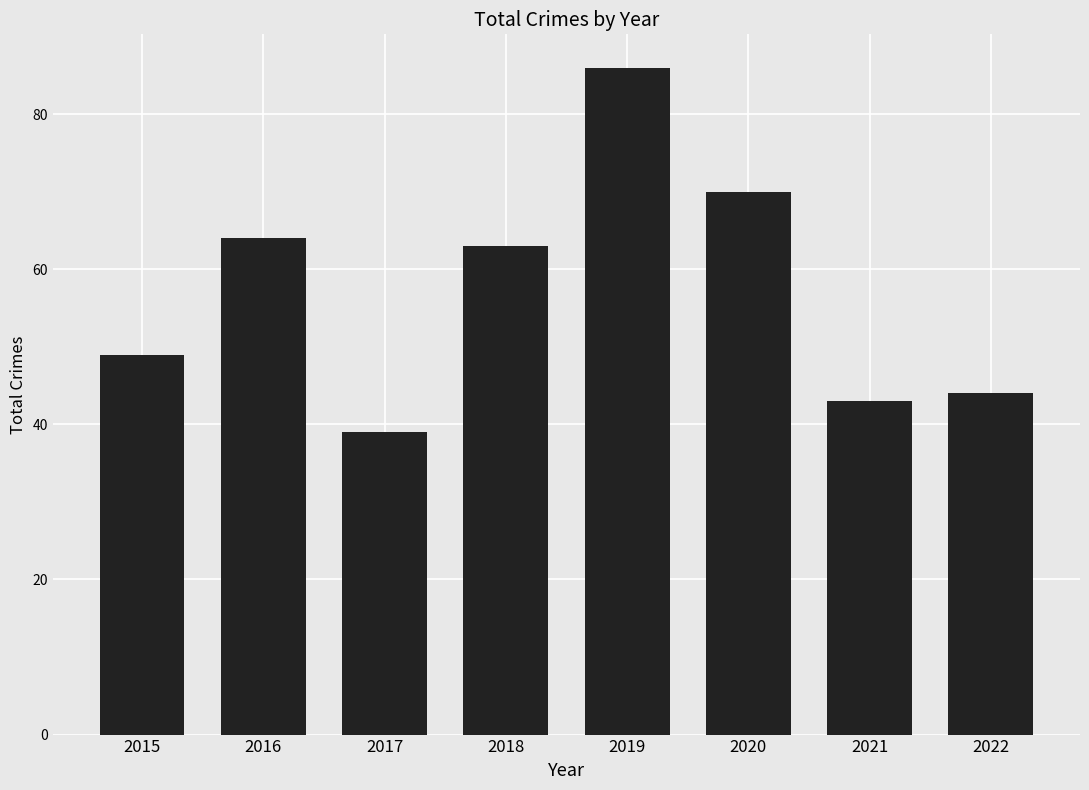

List the labels in order of value, largest first.

2019, 2020, 2016, 2018, 2015, 2022, 2021, 2017